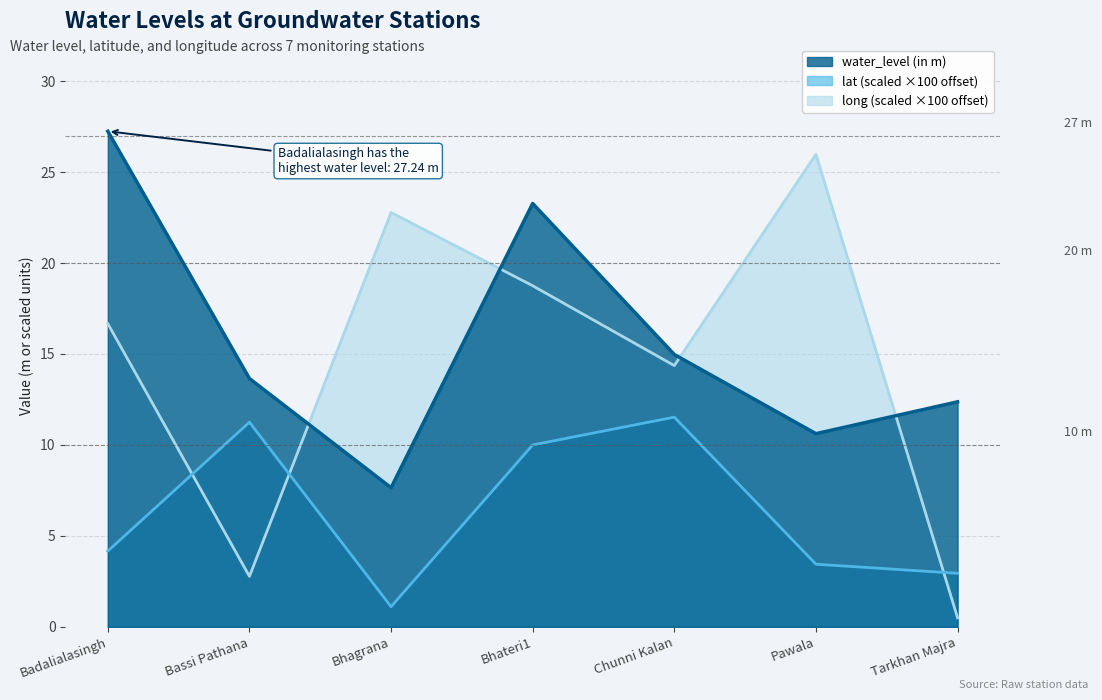

Reading left to right, list all the values displayed in this chart.

water_level (in m): Badalialasingh=27.2	Bassi Pathana=13.7	Bhagrana=7.7	Bhateri1=23.3	Chunni Kalan=15.0	Pawala=10.6	Tarkhan Majra=12.4
lat: Badalialasingh=4.2	Bassi Pathana=11.2	Bhagrana=1.1	Bhateri1=10.0	Chunni Kalan=11.5	Pawala=3.4	Tarkhan Majra=2.9
long: Badalialasingh=16.7	Bassi Pathana=2.8	Bhagrana=22.8	Bhateri1=18.8	Chunni Kalan=14.4	Pawala=26.0	Tarkhan Majra=0.5